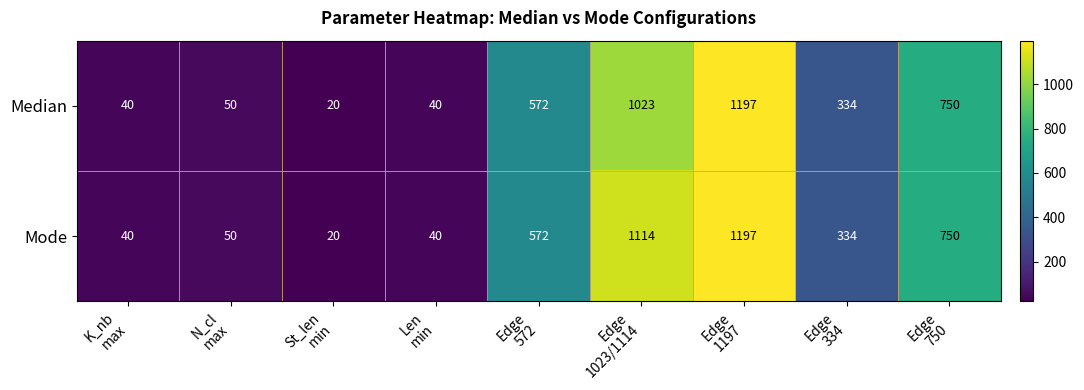

What is the smallest value displayed?

20